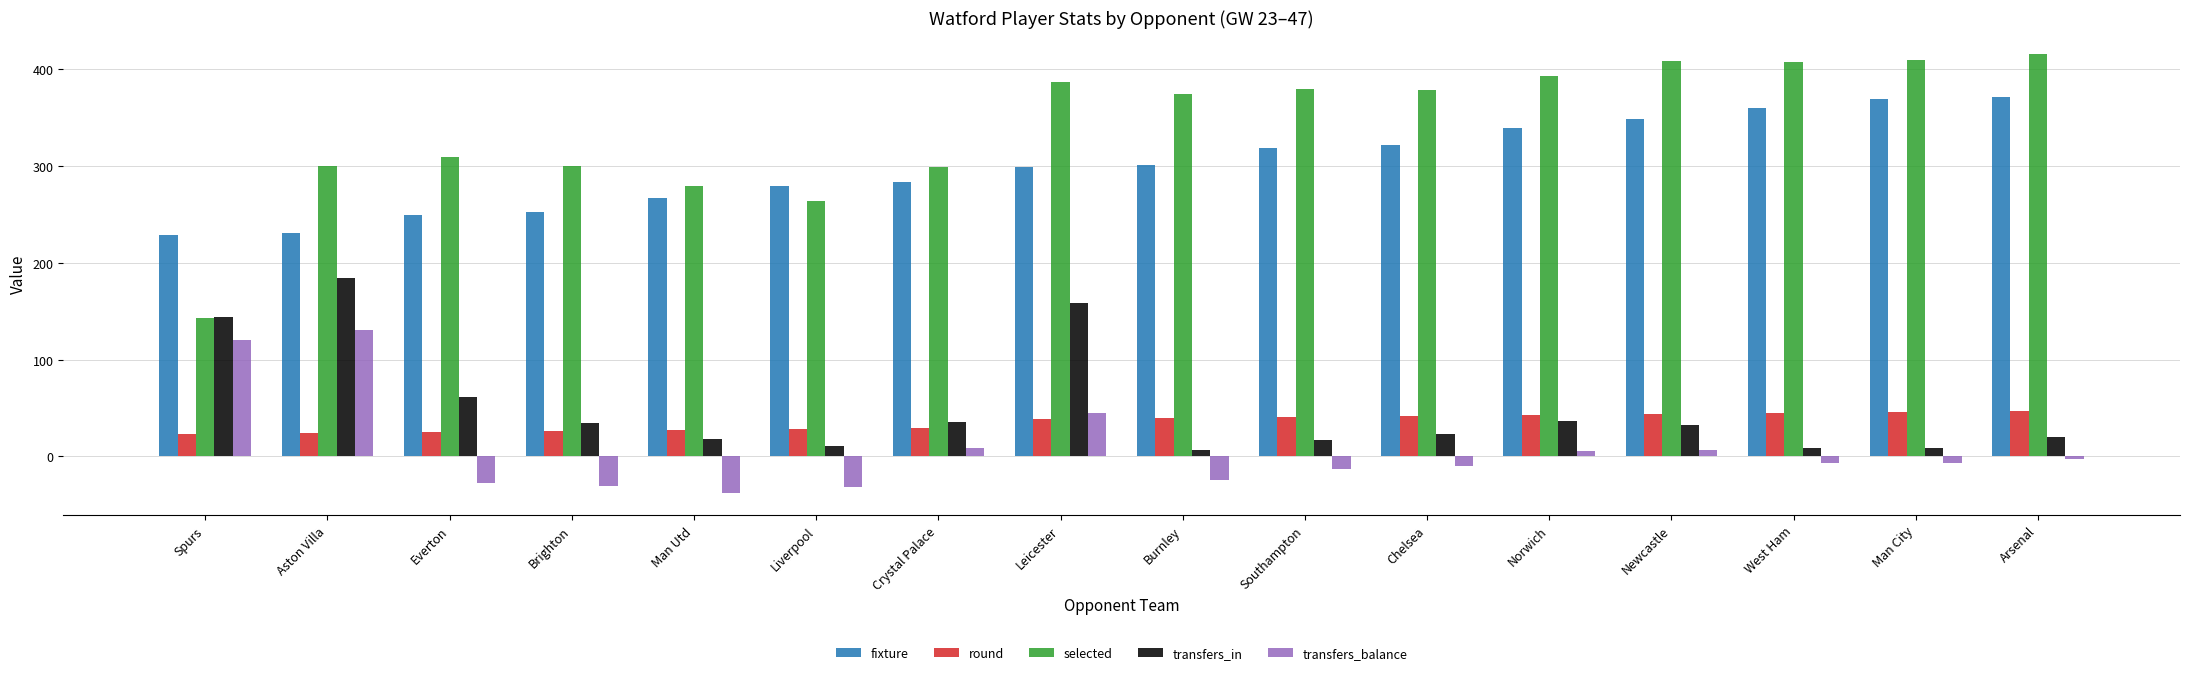

At which category is the sum across all series the highest?

Leicester